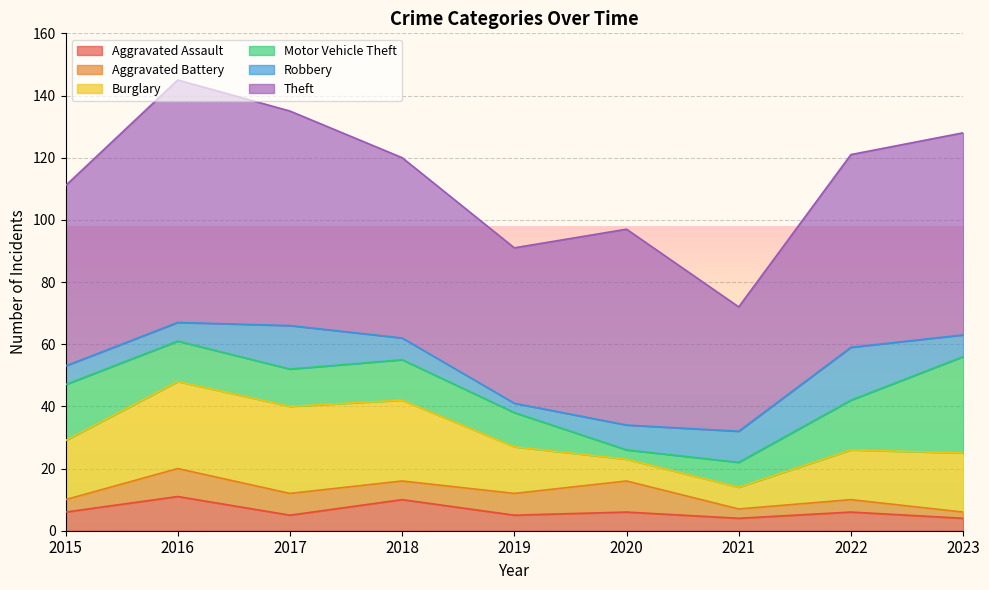

Rank the series at 2019 from highest to lowest value.

Theft, Burglary, Motor Vehicle Theft, Aggravated Battery, Aggravated Assault, Robbery